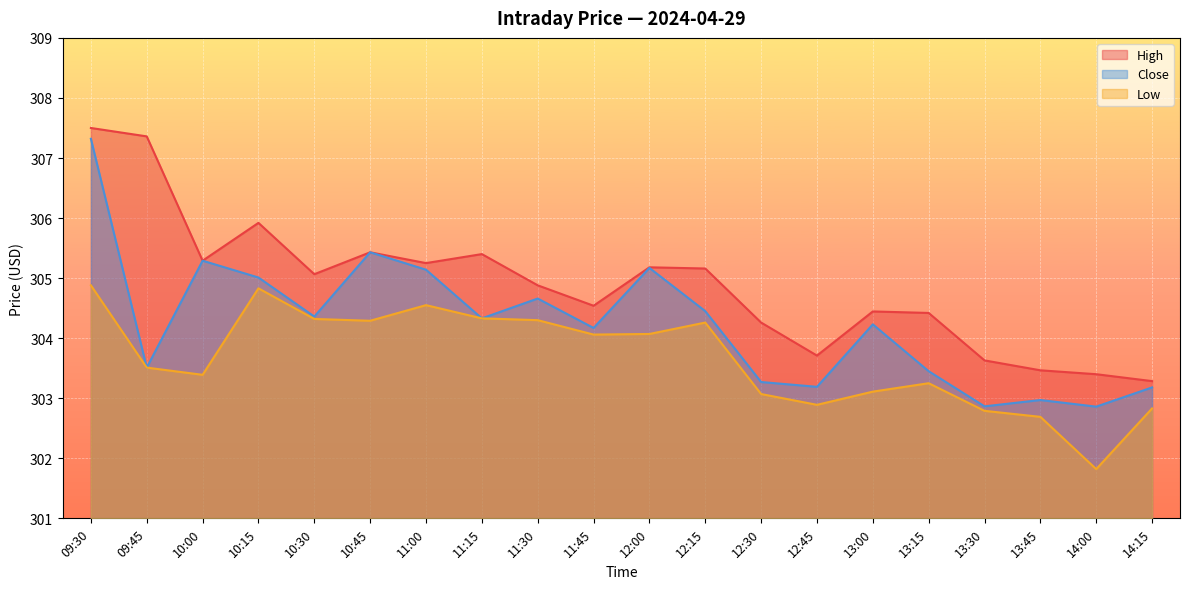

Rank the series by their maximum value, from highest to lowest.

High, Close, Low